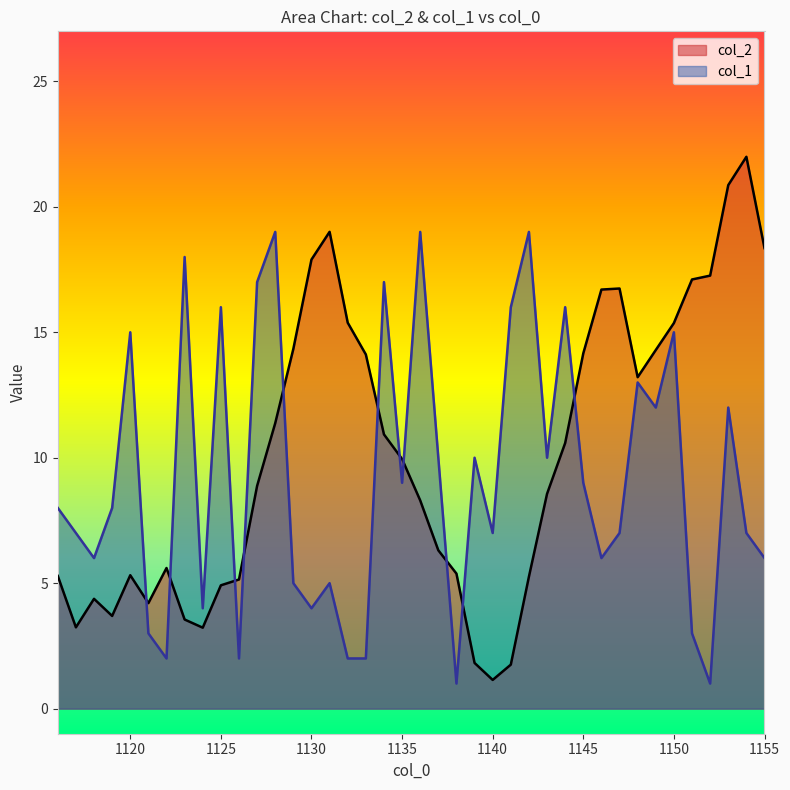

Between which two adjacent categories do col_2 and col_1 first intersect?

1120 and 1121